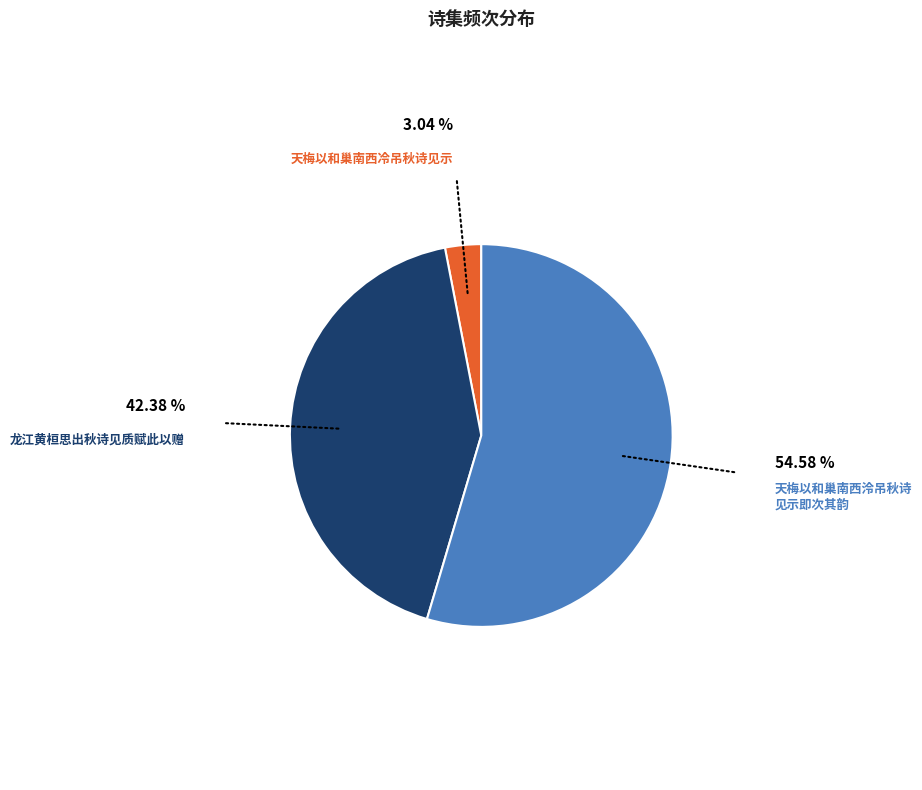

Is there a majority slice in this chart?

Yes